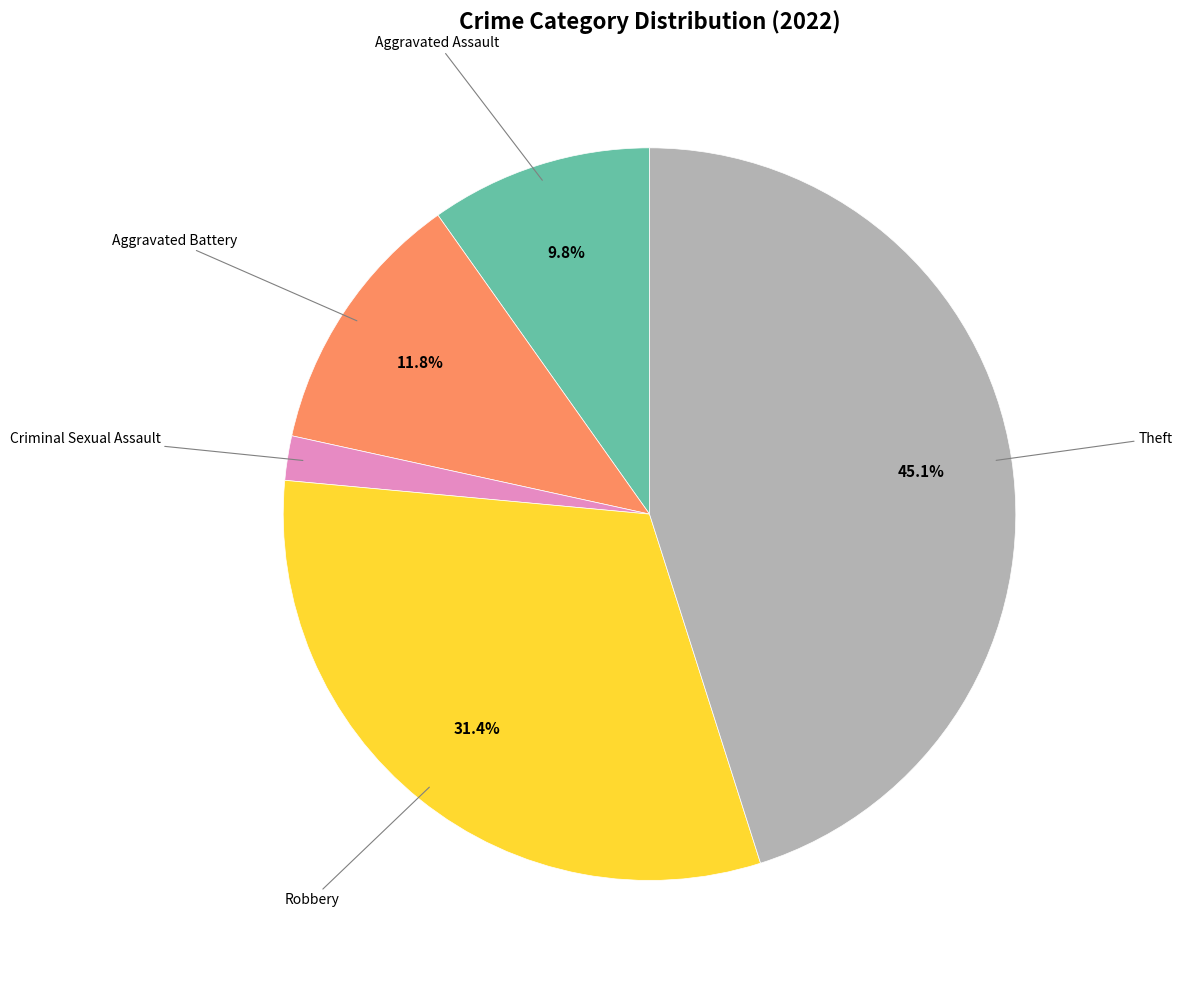

Is there a majority slice in this chart?

No